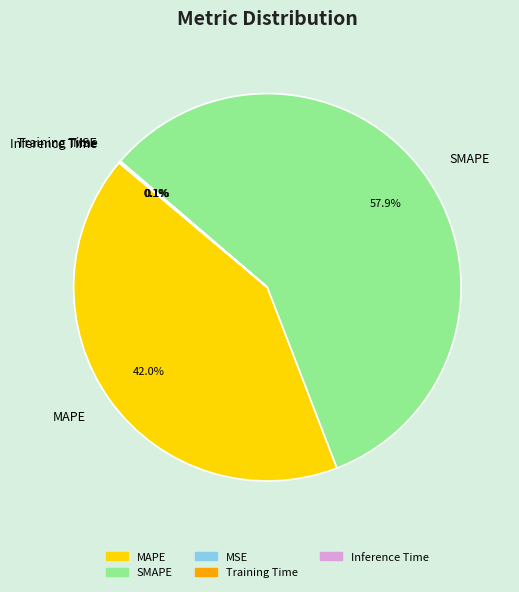

What is the majority slice?

SMAPE